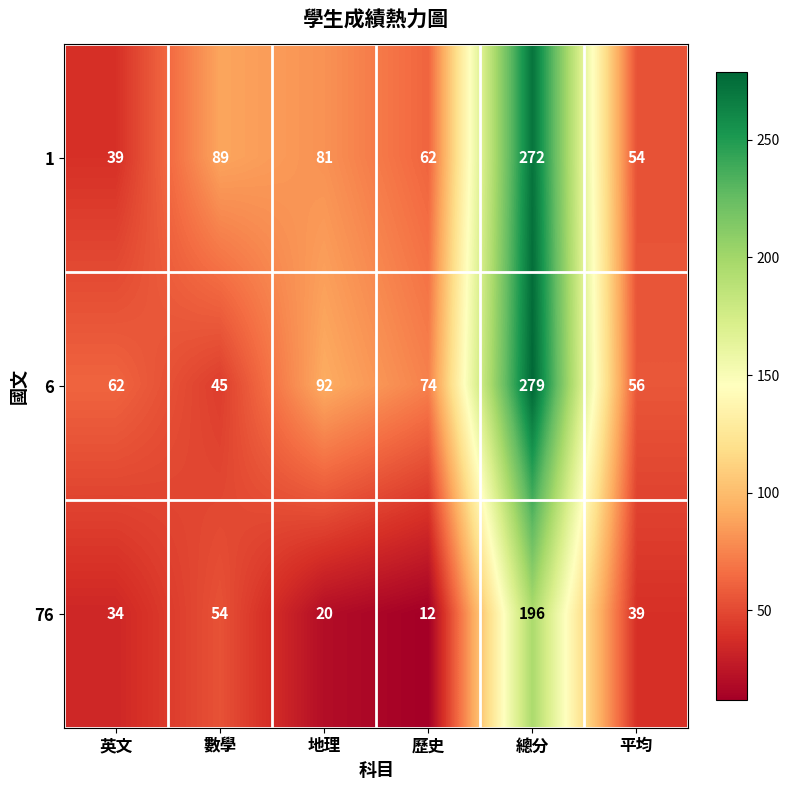

Rank the series by their maximum value, from lowest to highest.

76, 1, 6